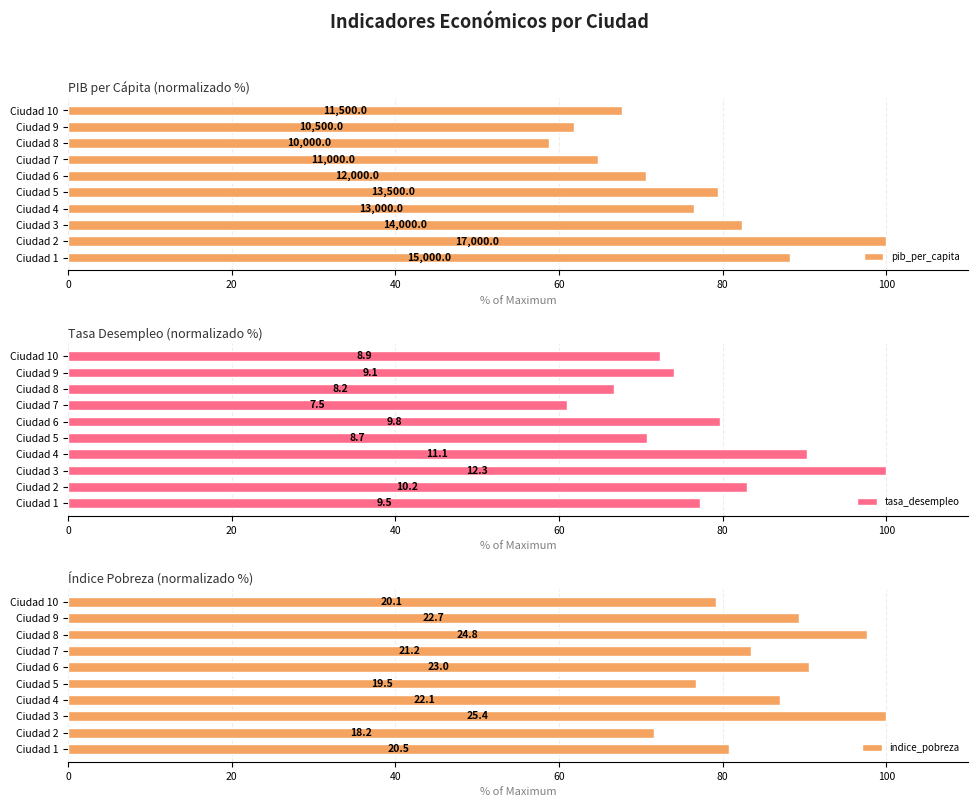

What are all the series names shown in the legend?

pib_per_capita, tasa_desempleo, indice_pobreza